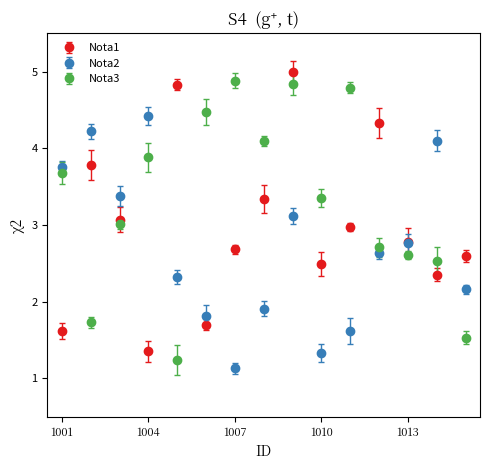

True or false: Nota1 and Nota3 intersect in this chart.

True